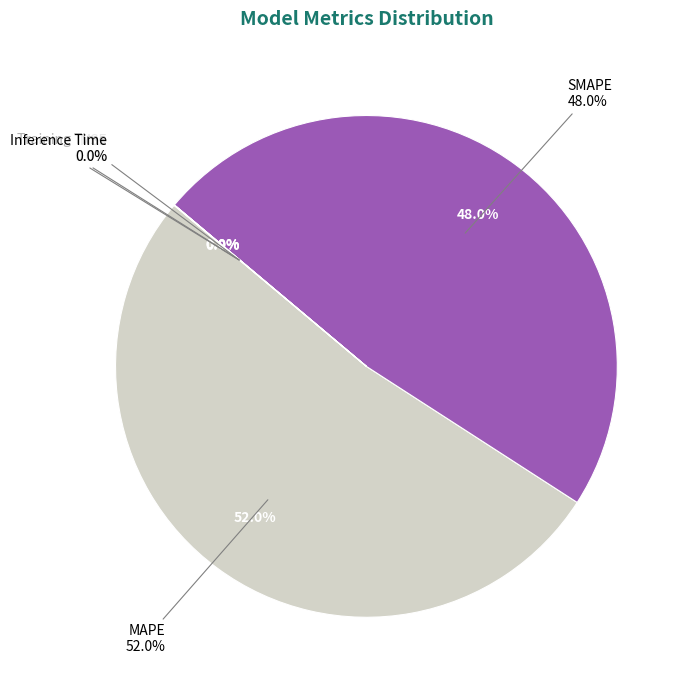

Is there a majority slice in this chart?

Yes